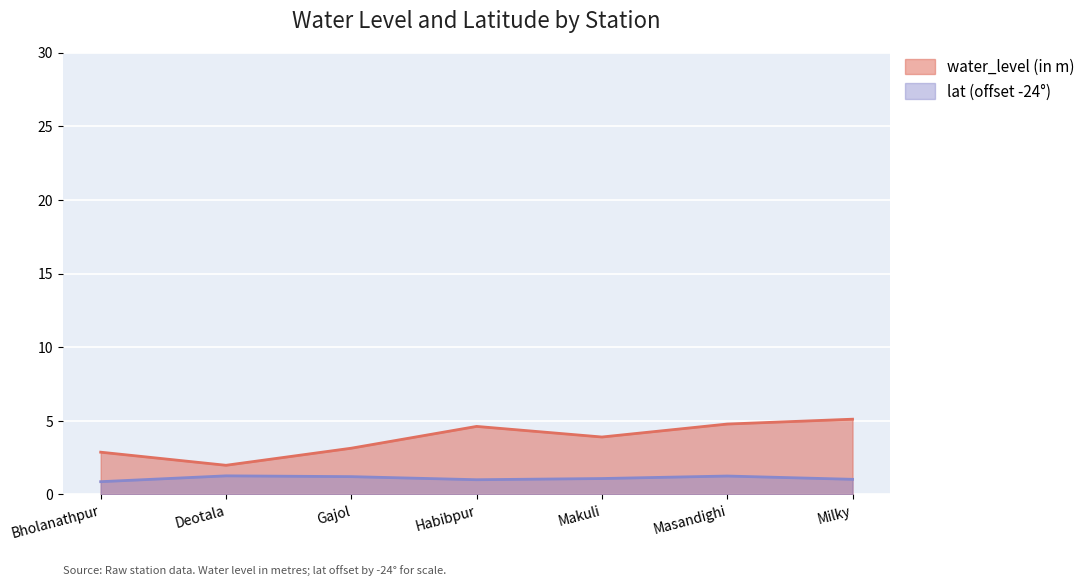

Where is the first local maximum for water_level (in m)?

Habibpur